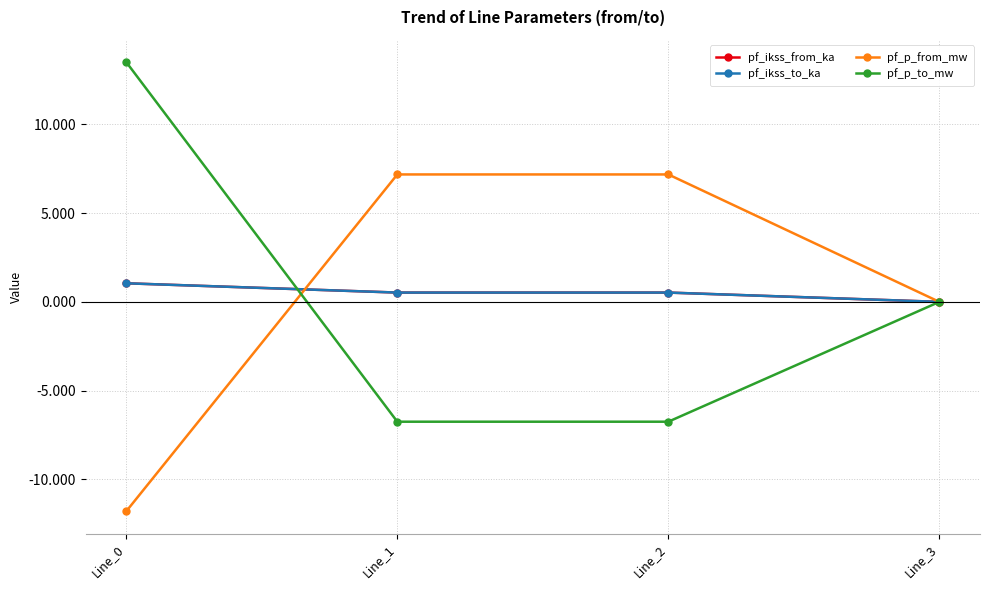

Is this an area chart (filled region under the line)?

No